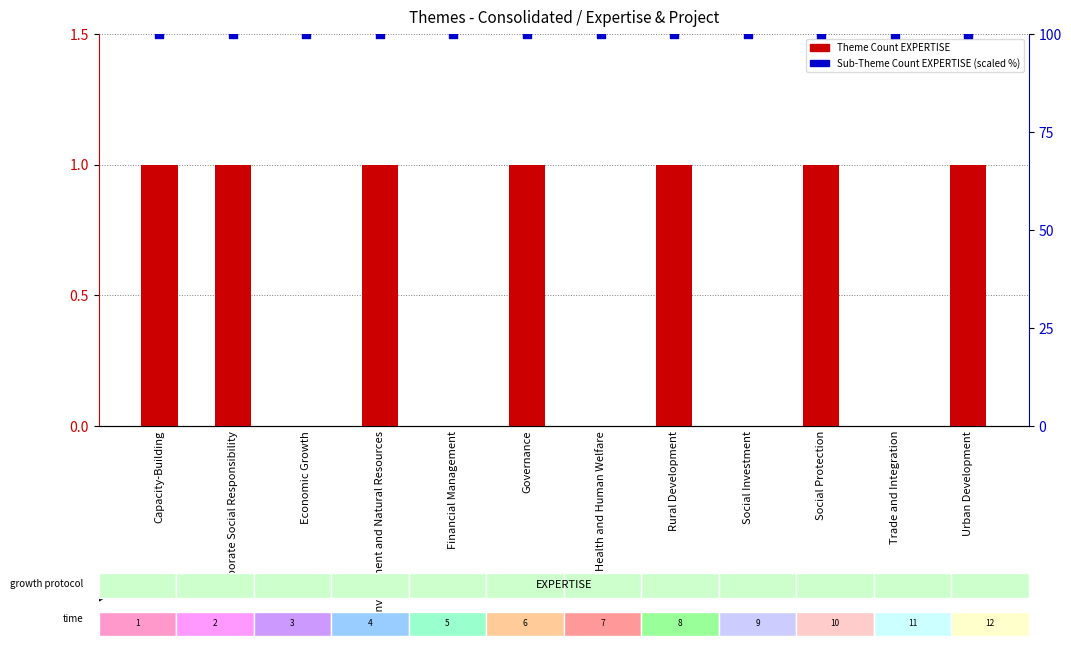

Which series reaches the maximum Y coordinate?

Sub-Theme Count EXPERTISE (scaled %)